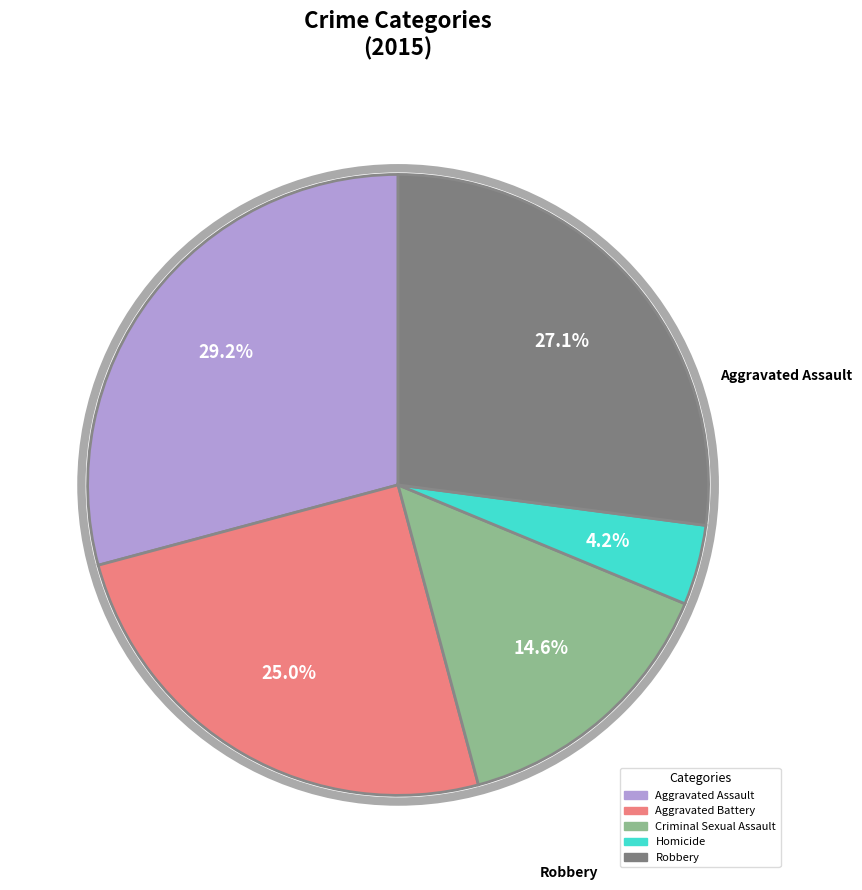

To the nearest percent, what is the difference between the largest and smallest slice percentages?

25%